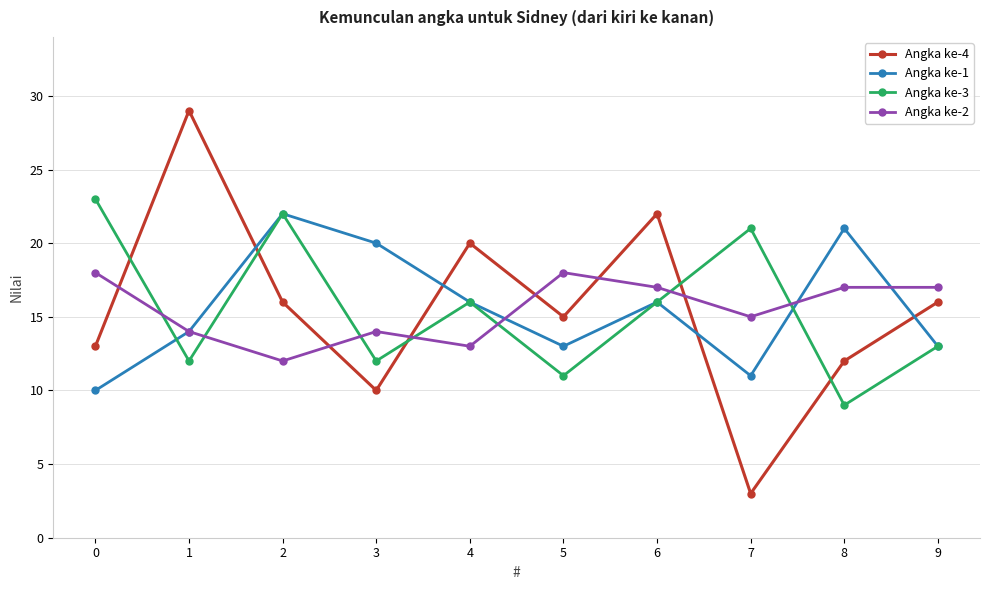

What is the minimum value shown in the chart?

3